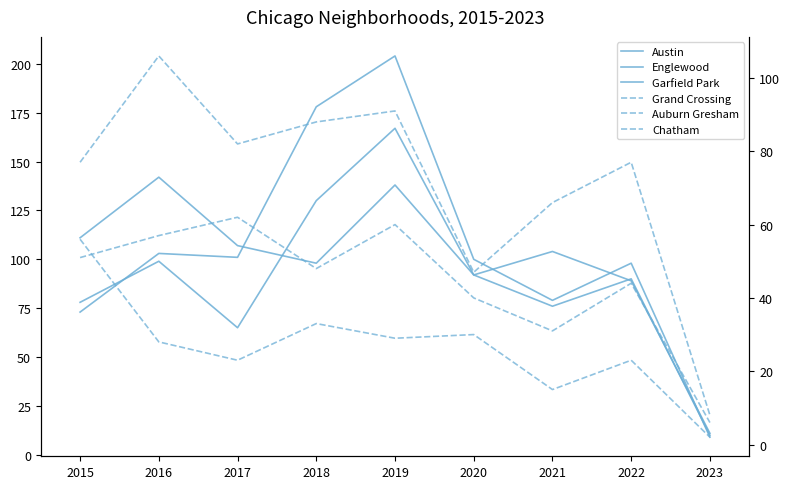

Reading left to right, what are all the values shown in this chart?

Austin: 78	99	65	130	167	92	104	89	11
Englewood: 111	142	107	98	138	92	76	90	10
Garfield Park: 73	103	101	178	204	100	79	98	9
Grand Crossing: 77	106	82	88	91	47	66	77	8
Auburn Gresham: 56	28	23	33	29	30	15	23	2
Chatham: 51	57	62	48	60	40	31	44	6